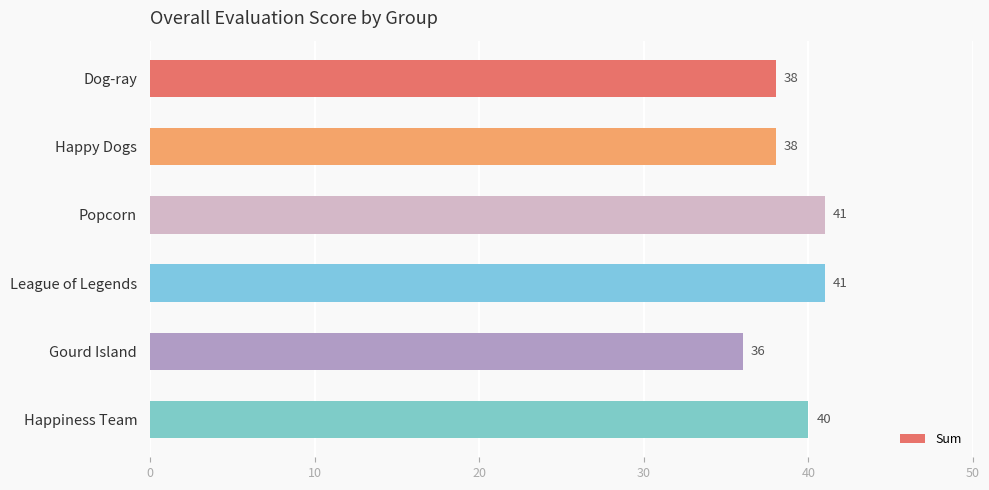

The value at Popcorn is 9. True or false?

False